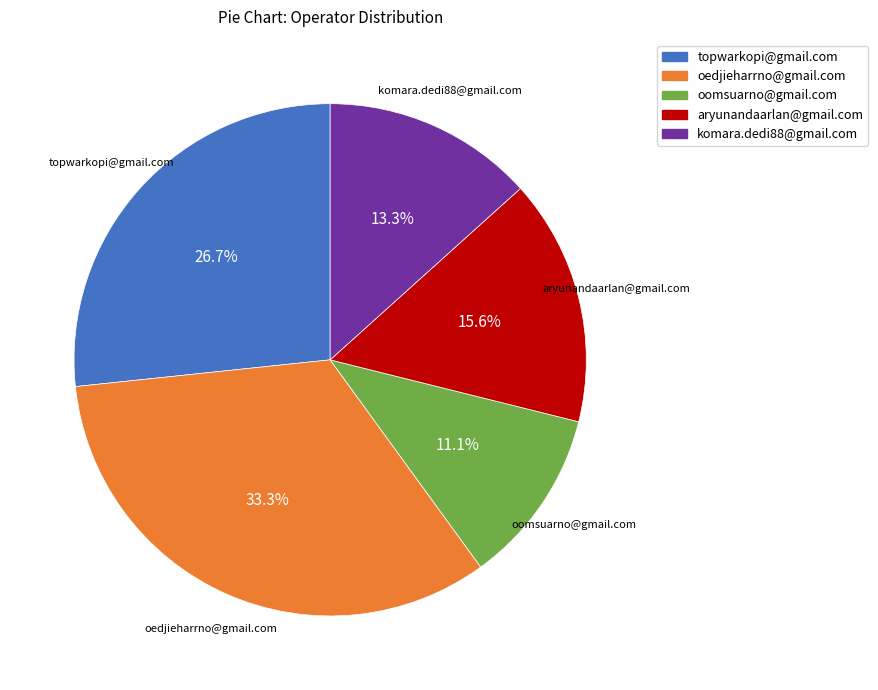

How much of the chart is everything except aryunandaarlan@gmail.com?

84.4%